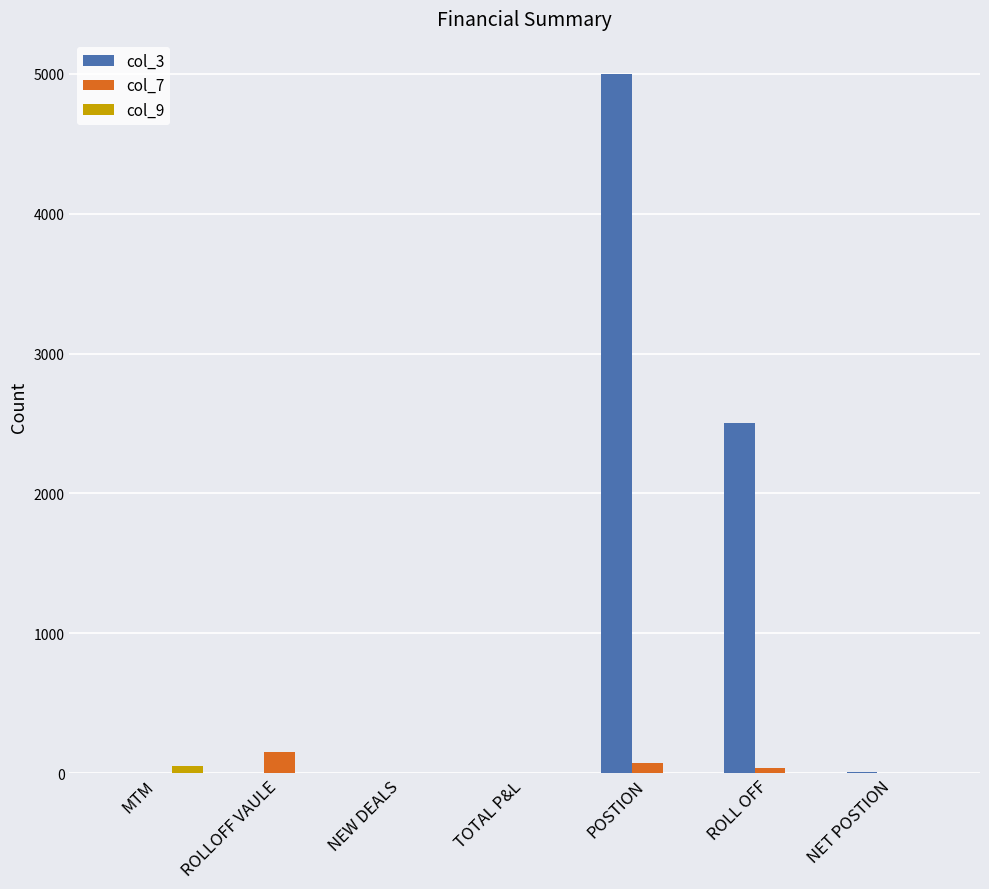

Is it true that col_3 equals 5000.0 at POSTION?

True